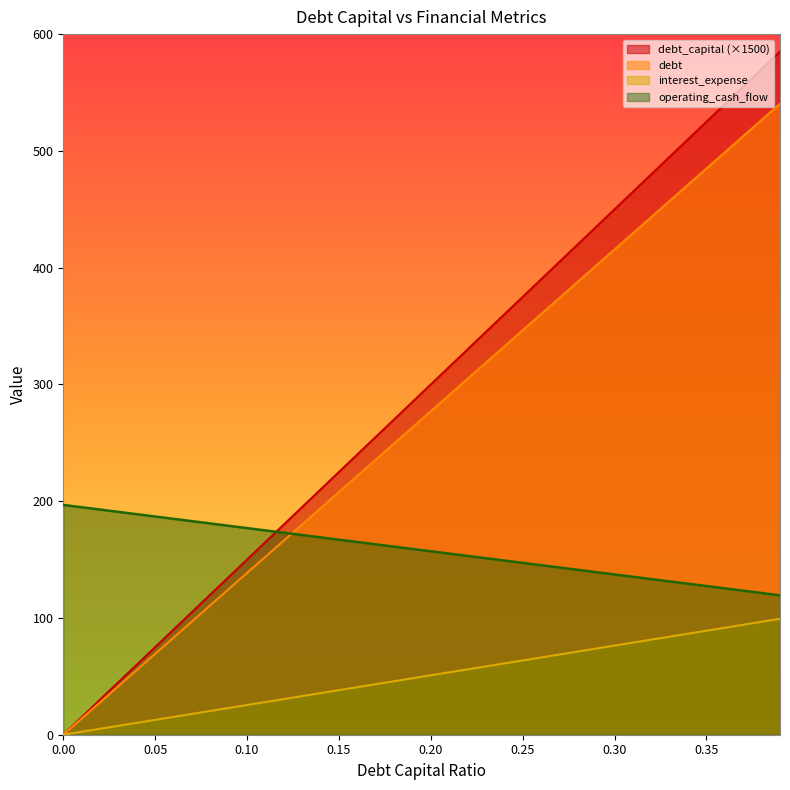

Between 0.08 and 0.15, which is larger?

0.15